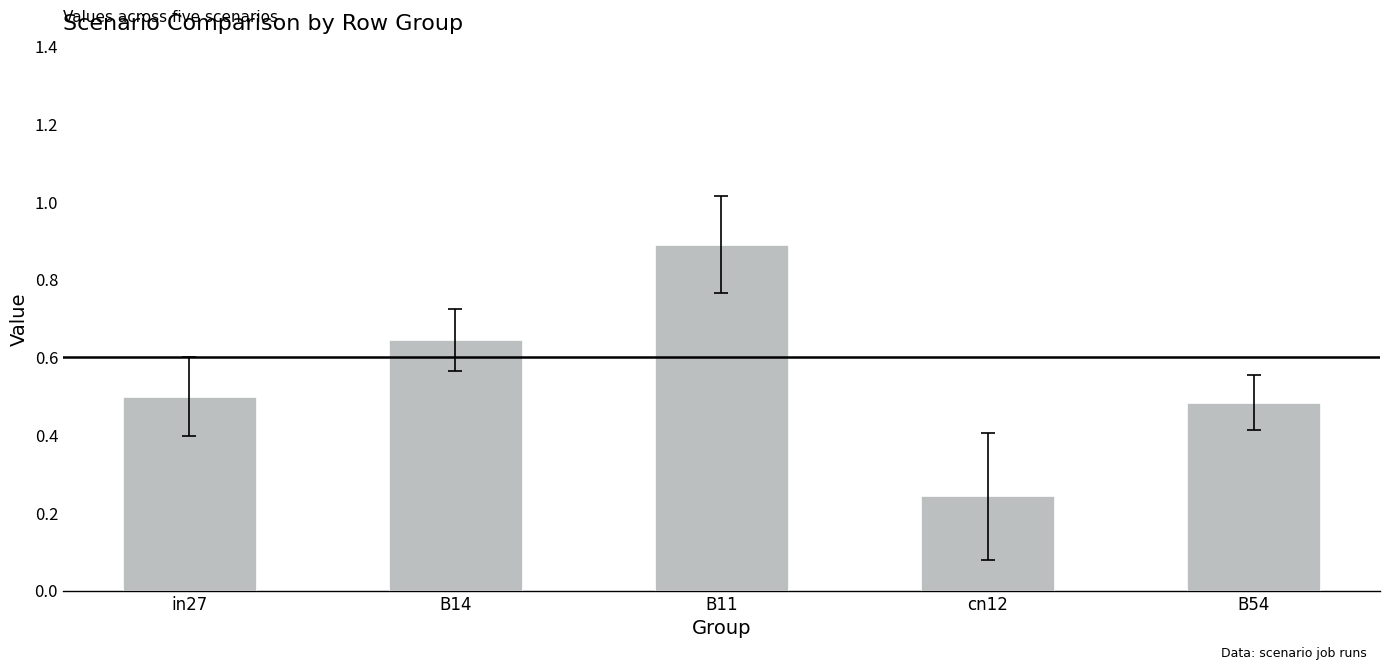

What is the change in value from in27 to B11?

+0.4